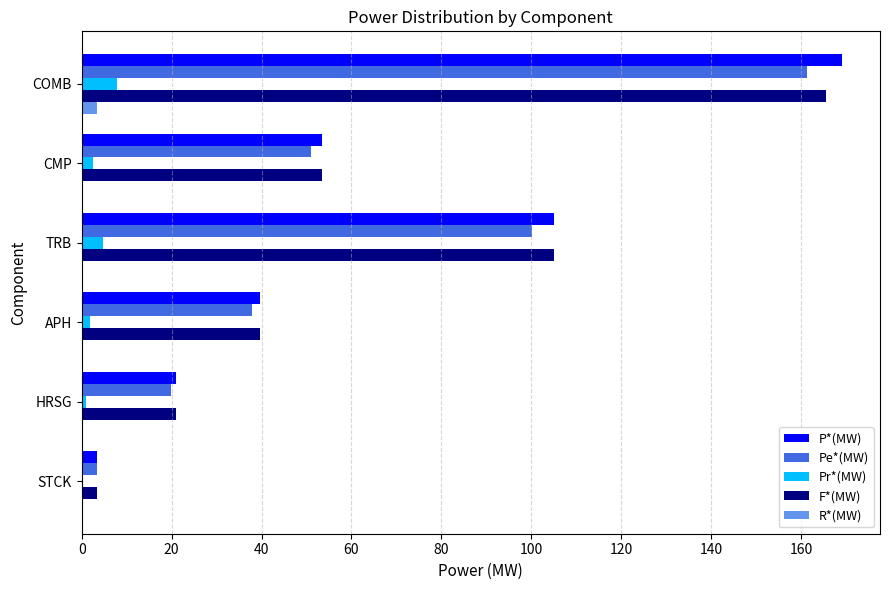

What is the sum of all F*(MW) values?

388.1